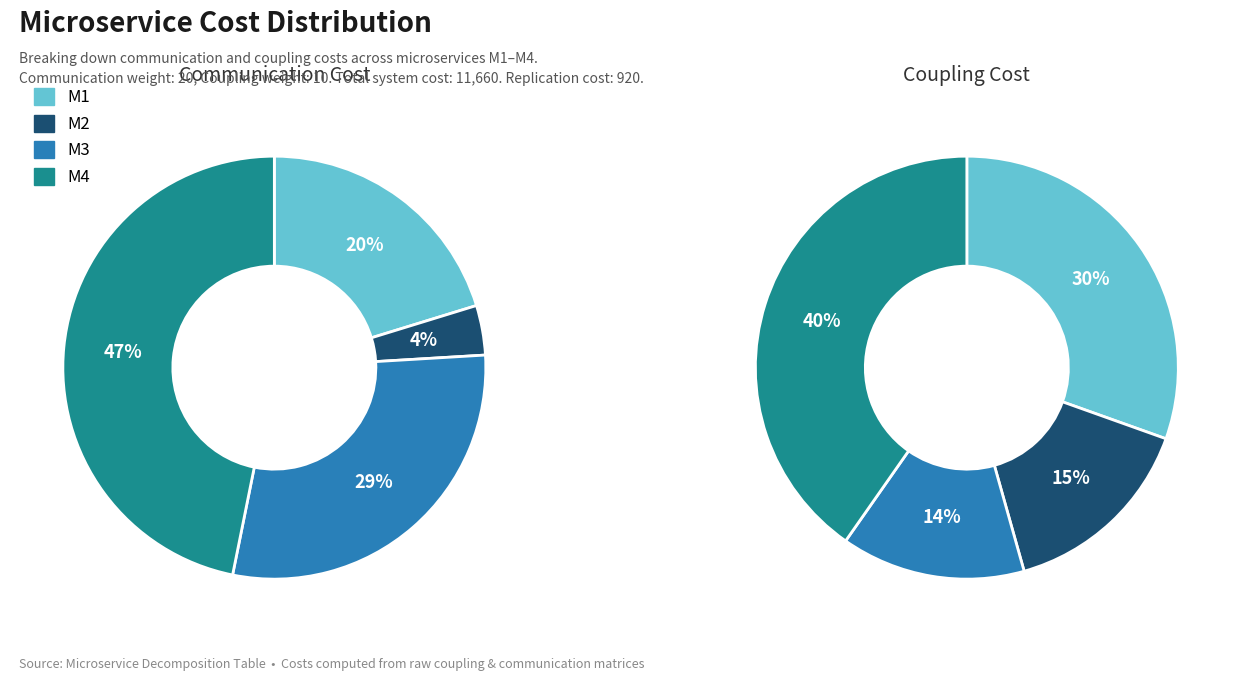

Combined, do M3 and M1 account for over 50%?

No